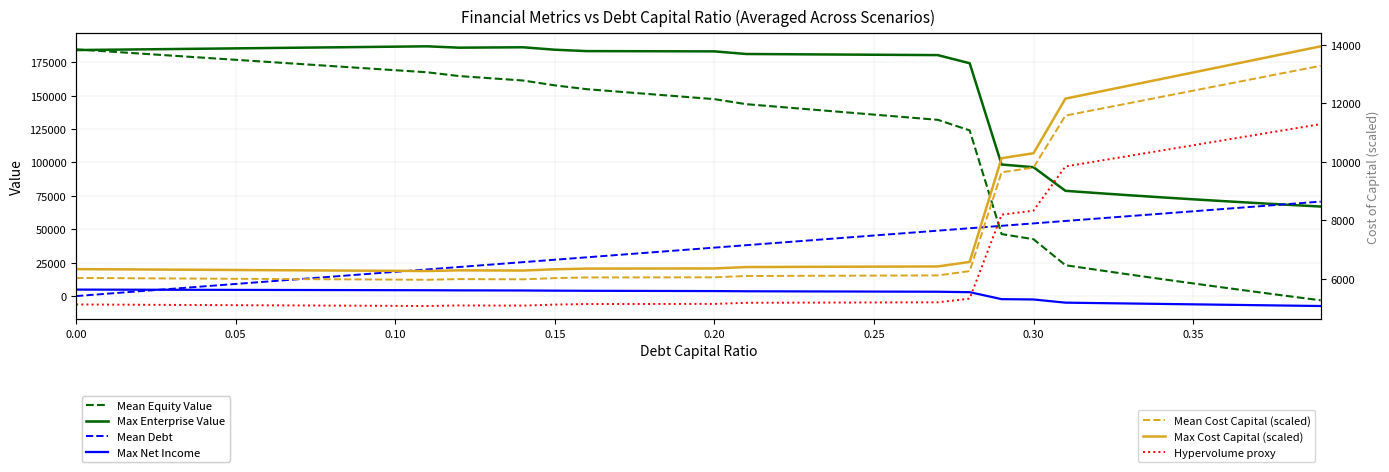

Reading left to right, extract all data points from this chart.

debt_capital: 0.0	1812.8	3625.6	5438.4	7251.2	9064.0	10876.8	12689.5	14502.4	16315.1	18127.9	19940.7	21753.5	23566.3	25379.1	27191.9	29004.7	30817.5	32630.3	34443.1	36255.9	38068.7	39881.4	41694.2	43507.0	45319.8	47132.6	48945.4	50758.2	52571.0	54383.8	56196.6	58009.4	59822.2	61635.0	63447.8	65260.6	67073.4	68886.1	70698.9
cost_capital: 6334.7	6329.4	6323.1	6316.8	6311.6	6305.2	6298.9	6293.7	6287.4	6282.2	6275.9	6269.6	6293.7	6289.5	6286.4	6329.4	6353.6	6354.6	6355.7	6357.8	6358.8	6406.1	6409.2	6413.4	6416.6	6419.7	6422.9	6426.0	6581.4	10122.0	10292.1	12155.9	12378.5	12602.1	12825.8	13048.4	13272.0	13494.6	13718.2	13941.9
equity_value: 184620.8	183058.6	181497.0	179936.2	178376.0	176816.6	175257.8	173699.7	172142.3	170585.7	169029.7	167474.4	164647.9	162985.0	161322.4	157684.7	154826.0	152964.0	151102.1	149240.2	147378.3	143599.8	141648.8	139698.0	137747.4	135797.0	133846.8	131896.8	123985.5	46384.0	42555.8	23078.9	19574.8	16141.7	12775.4	9471.7	6227.0	3037.9	-98.9	-3186.3
enterprise_value: 184112.8	184363.4	184614.6	184866.6	185119.2	185372.5	185626.5	185881.3	186136.7	186392.8	186649.6	186907.2	185893.4	186043.3	186193.5	184368.6	183322.6	183273.5	183224.4	183175.2	183126.2	181160.5	181022.2	180884.2	180746.4	180608.8	180471.4	180334.2	174235.7	98447.0	96431.6	78767.5	77076.1	75455.9	73902.4	72411.5	70979.6	69603.2	68279.2	67004.7
net_income: 4836.8	4793.5	4750.3	4707.0	4663.8	4620.6	4577.3	4534.1	4490.9	4447.6	4404.4	4361.2	4267.4	4219.9	4172.4	4045.5	3949.2	3893.7	3838.3	3782.8	3727.3	3591.9	3532.6	3473.3	3414.1	3354.8	3295.5	3236.2	2914.3	-2307.7	-2554.0	-4933.0	-5248.2	-5563.3	-5878.5	-6193.6	-6508.8	-6823.9	-7139.1	-7454.3